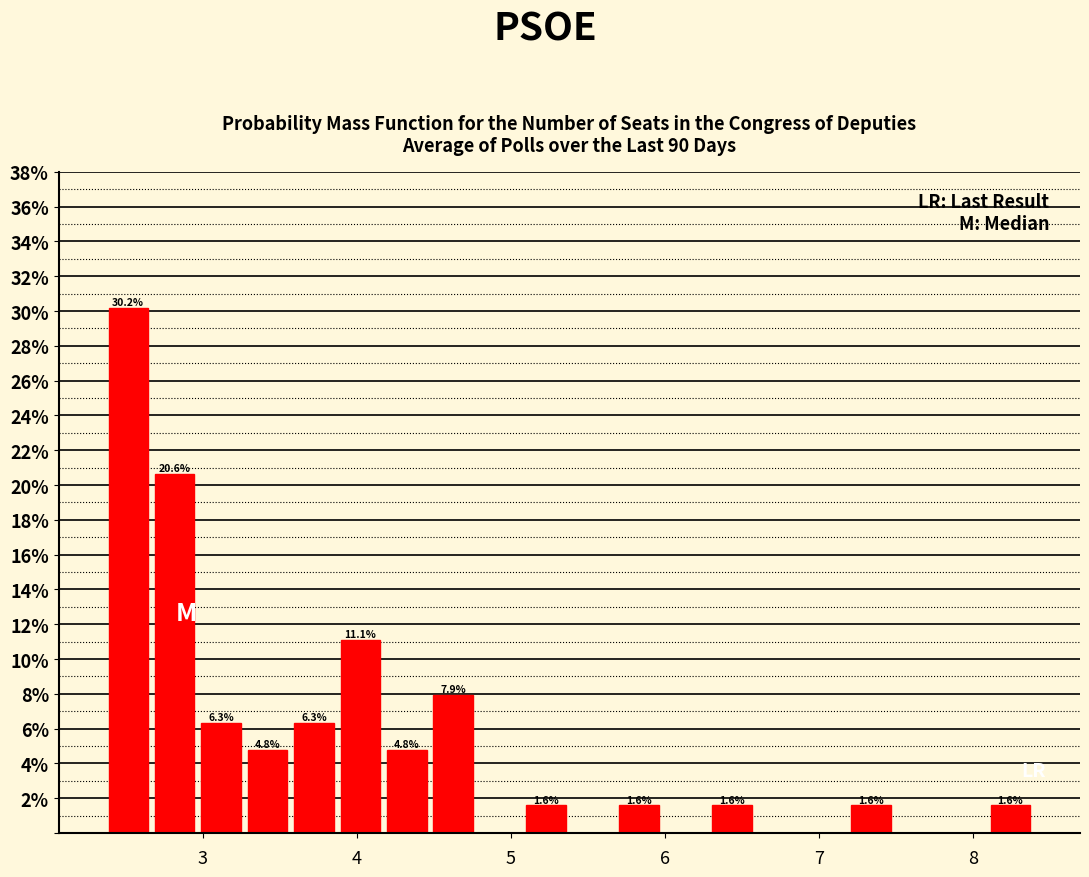

Read against the x-axis, roughly where is the centre of the tallest bar?

2.5